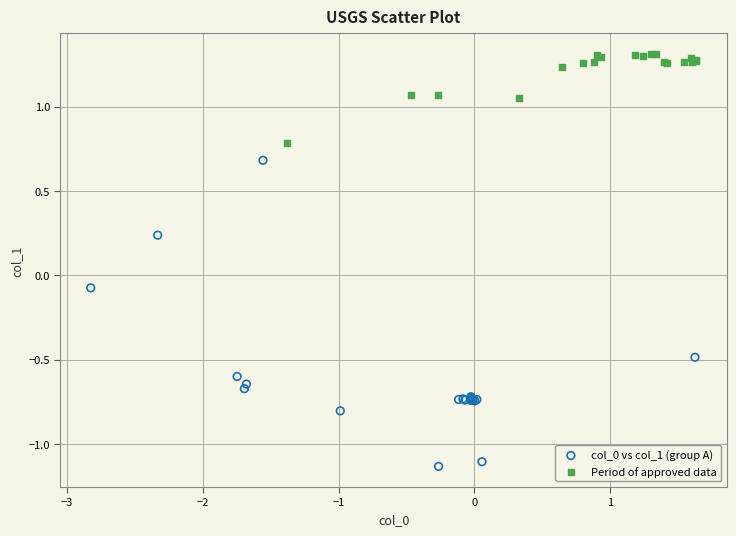

Which series contains the lowest Y value?

col_0 vs col_1 (group A)